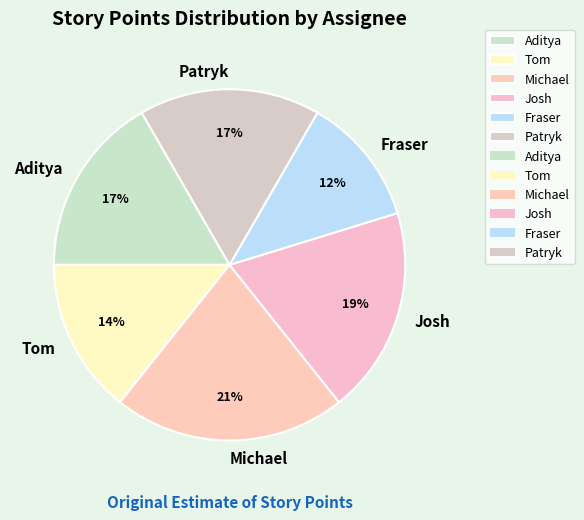

What percentage is the Aditya slice, to the nearest percent?

17%